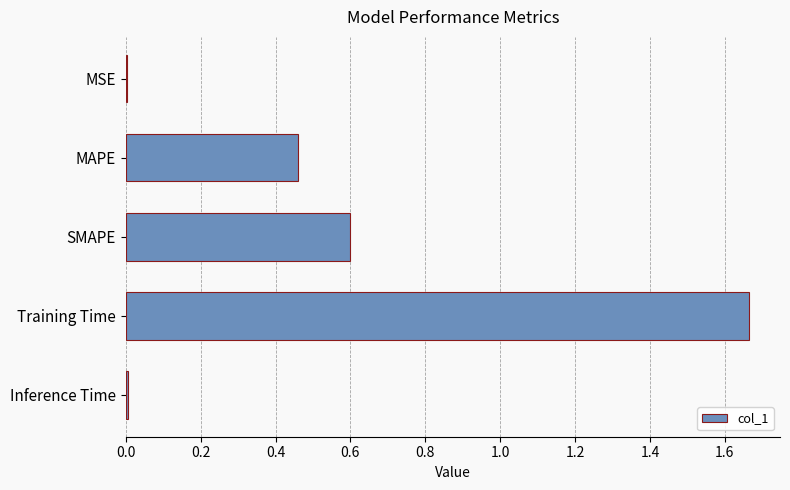

The value at MAPE is 0.2. True or false?

False